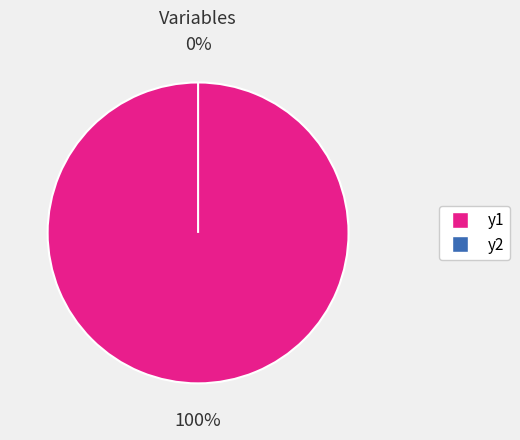

To the nearest percent, what is the difference between the y1 and y2 slice percentages?

100%